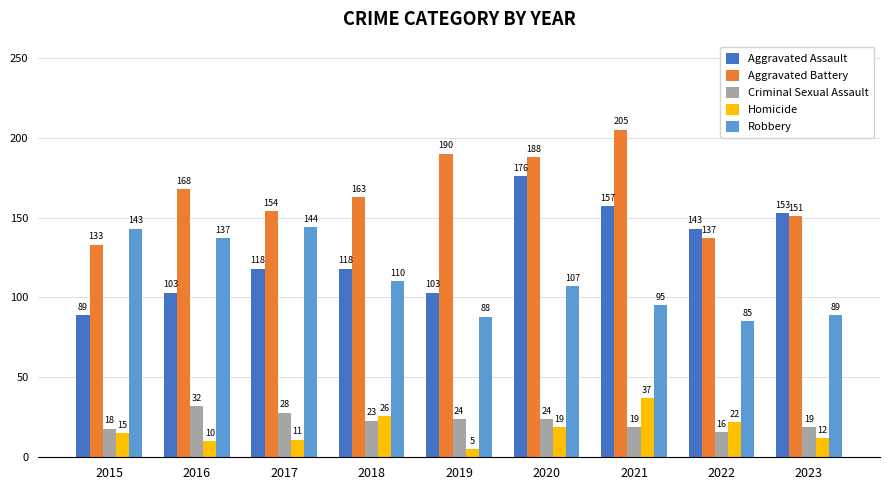

True or false: Aggravated Battery has a value of 168 at 2016.

True